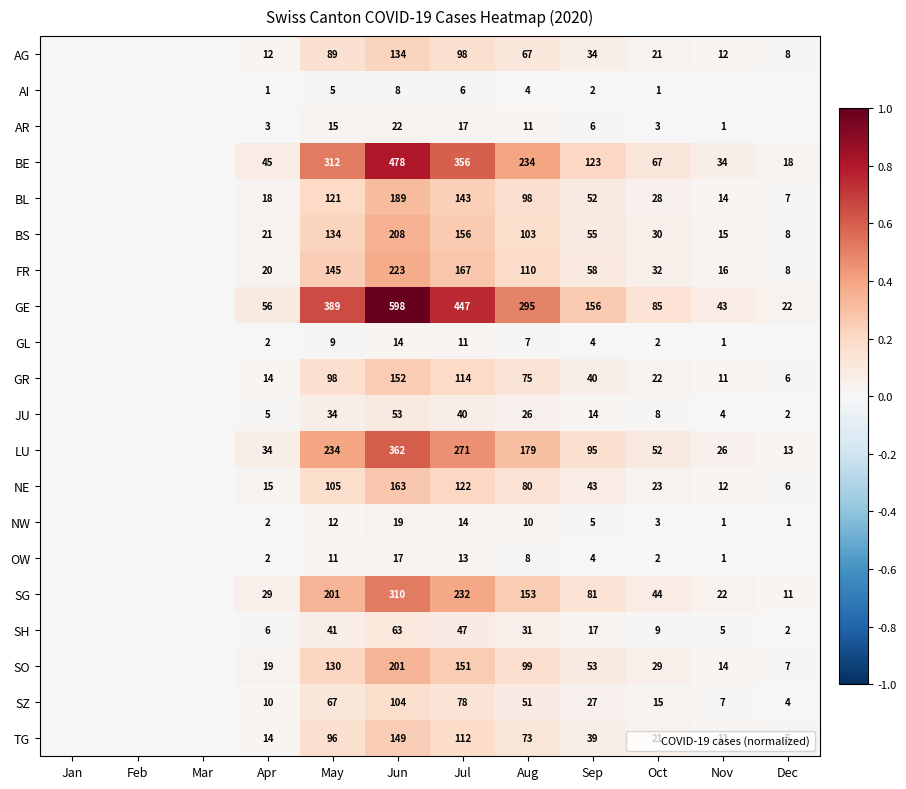

Which series has the largest total across all categories?

GE